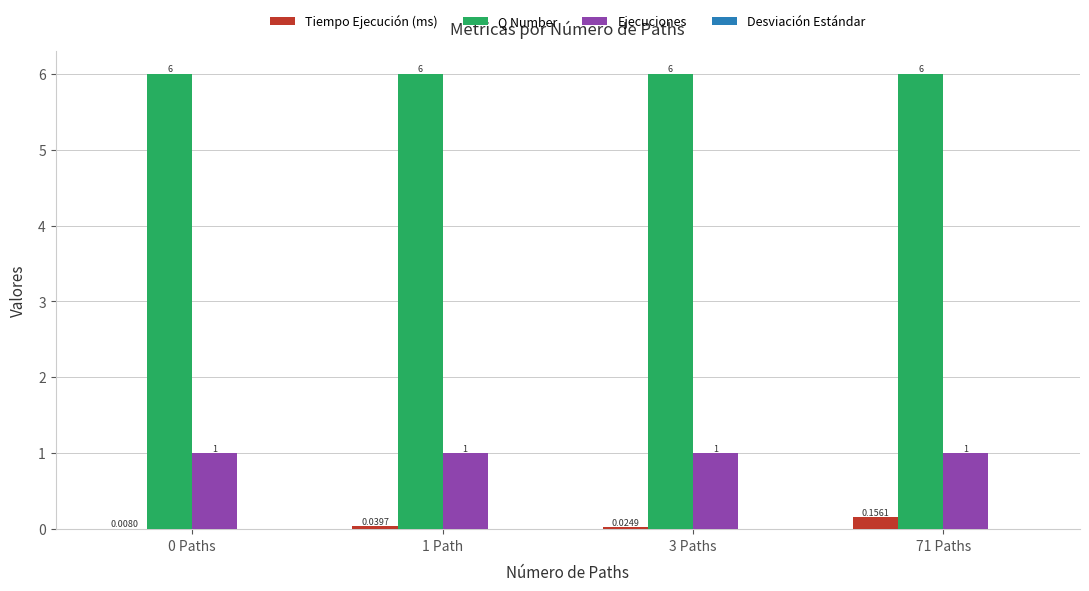

What is the maximum value for Ejecuciones?

1.0